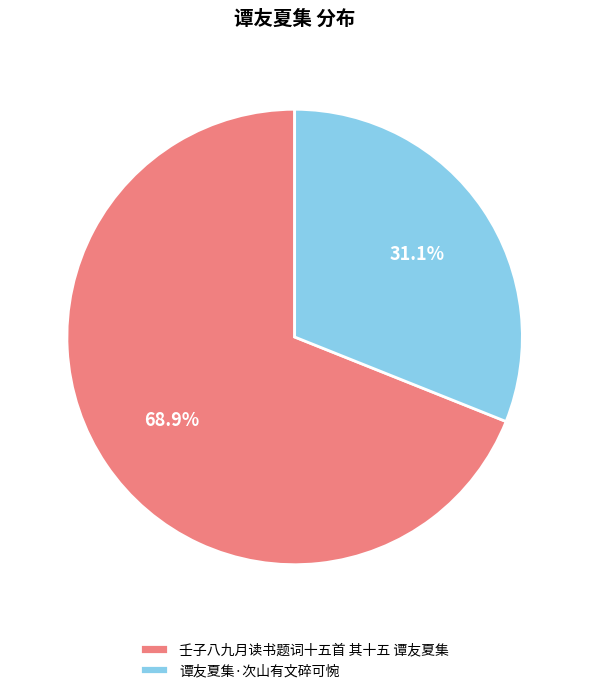

How many segments does this pie chart have?

2